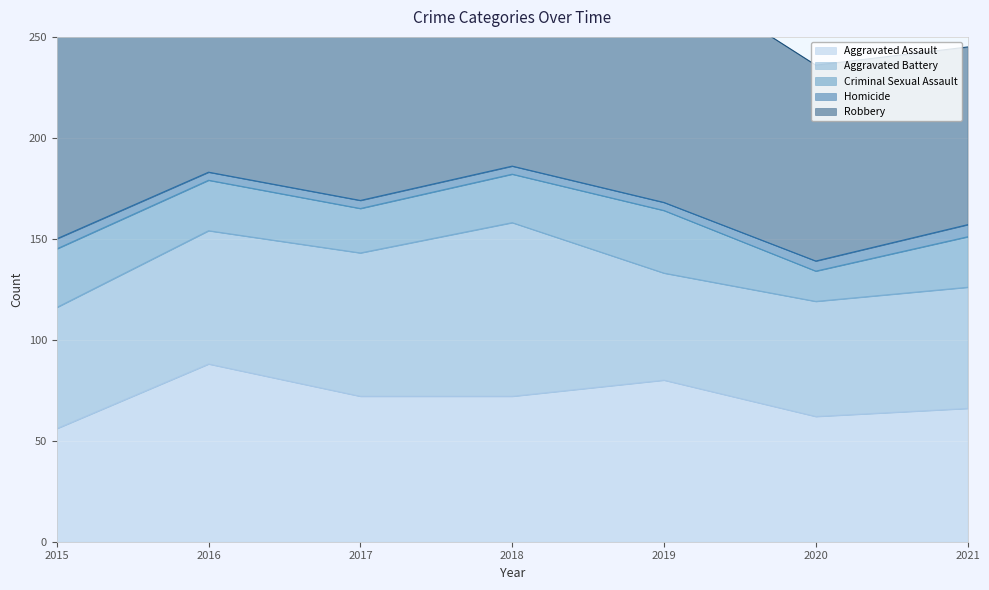

What is the highest value of the Aggravated Assault series?

88